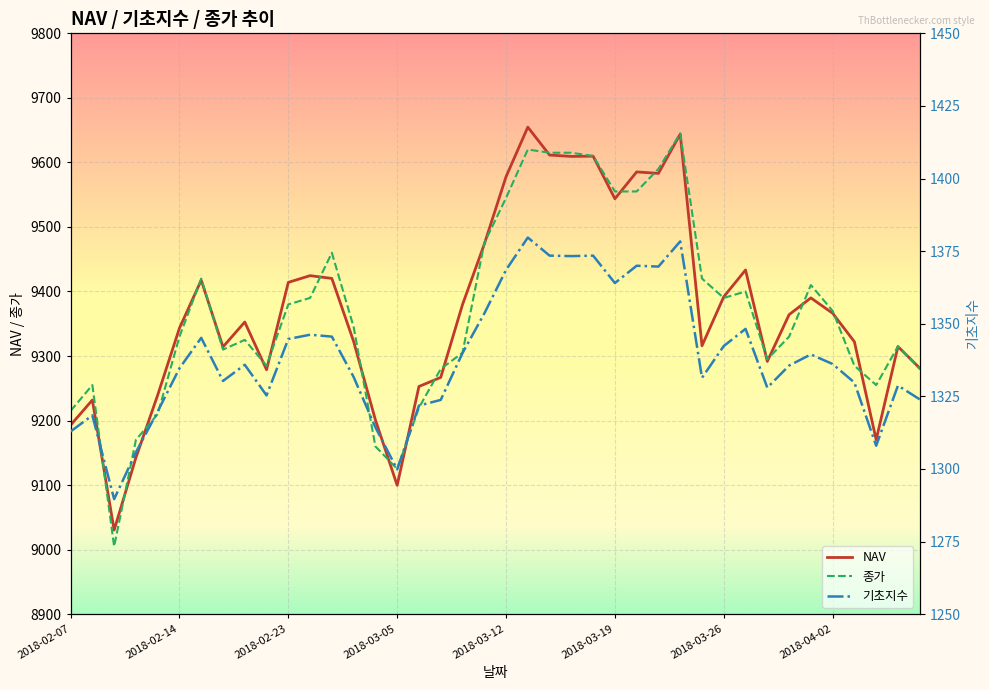

How many lines are shown in the chart?

3